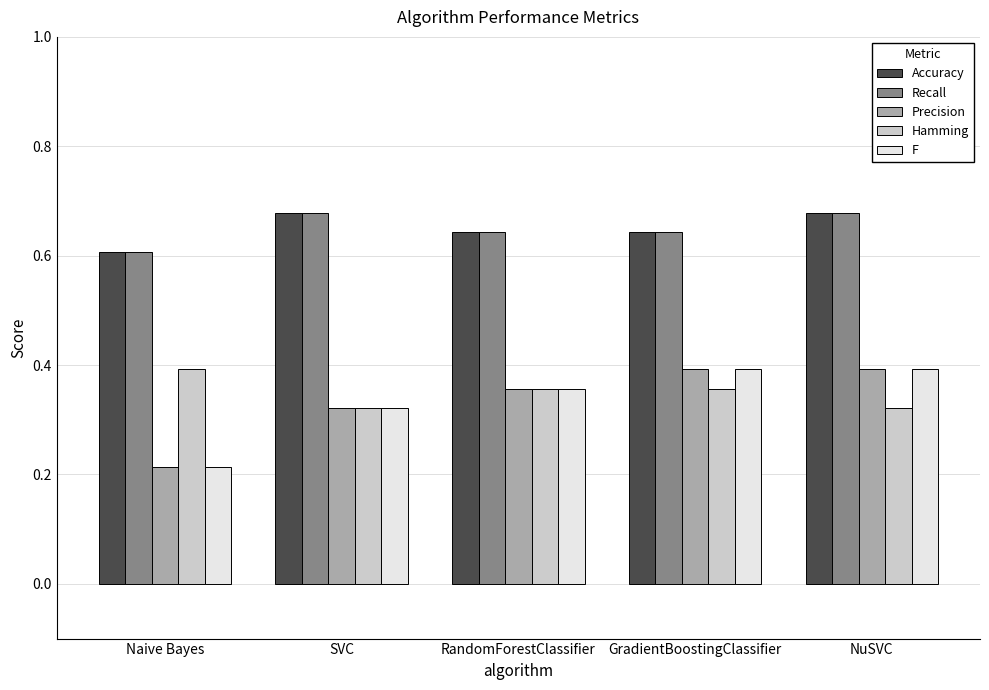

What is the label of the 5th bar from the right?

Naive Bayes